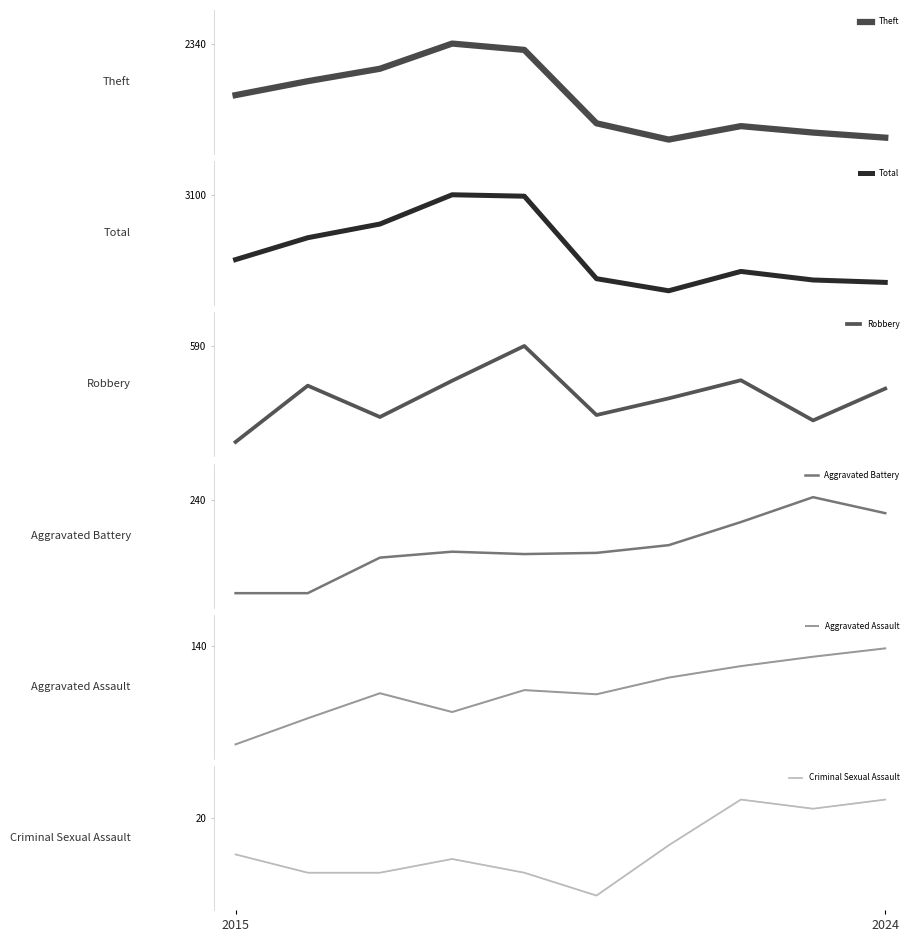

List the labels in order of Robbery value, largest first.

2019, 2022, 2018, 2016, 2024, 2021, 2020, 2017, 2023, 2015